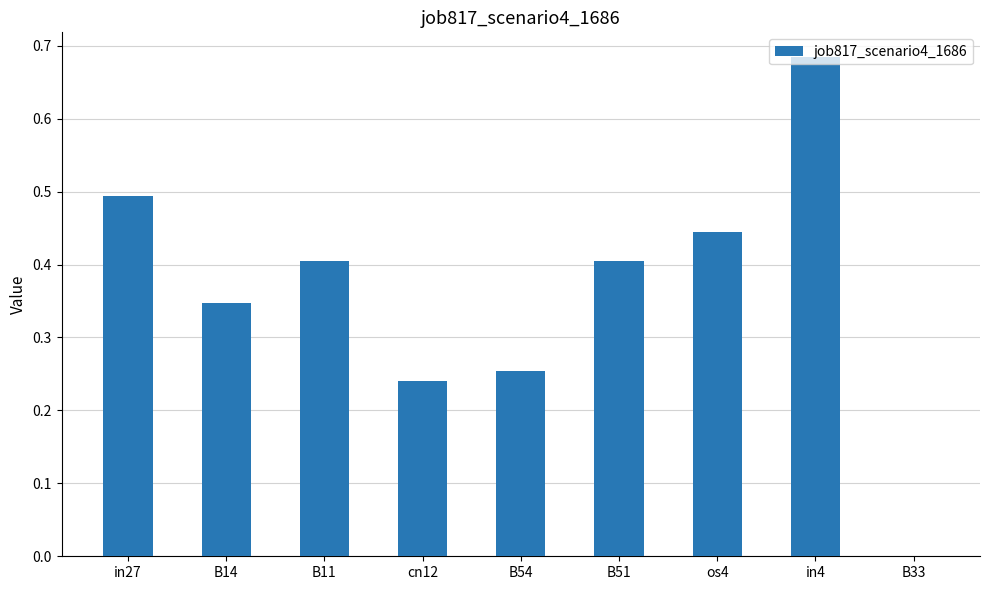

Between os4 and B14, which is larger?

os4